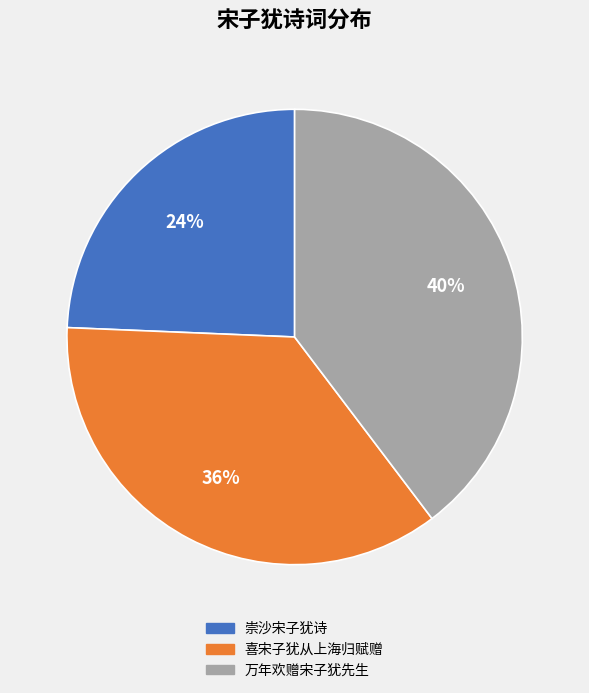

Is there a majority slice in this chart?

No